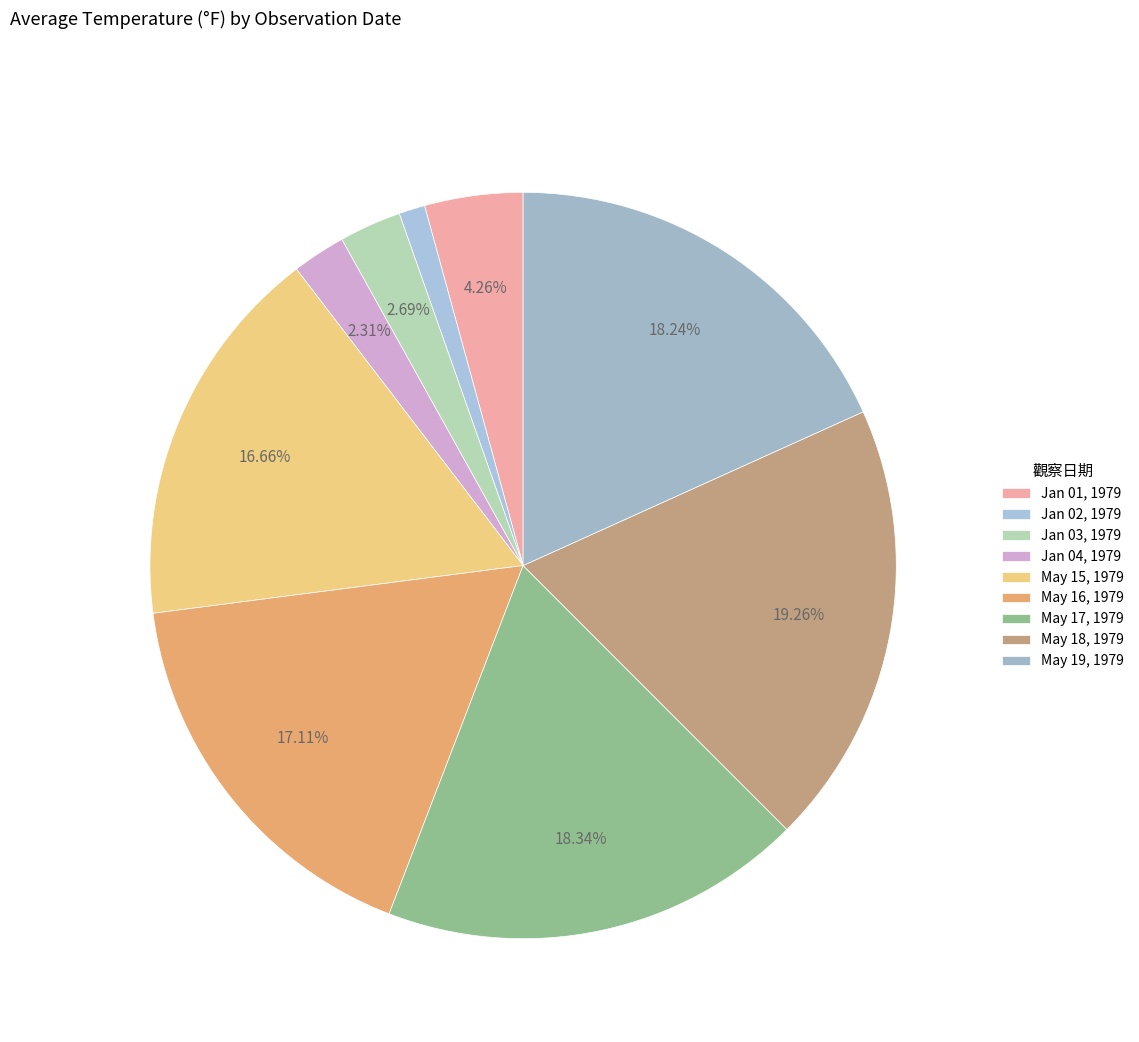

Is it true that May 17, 1979 is 32% of the pie?

False